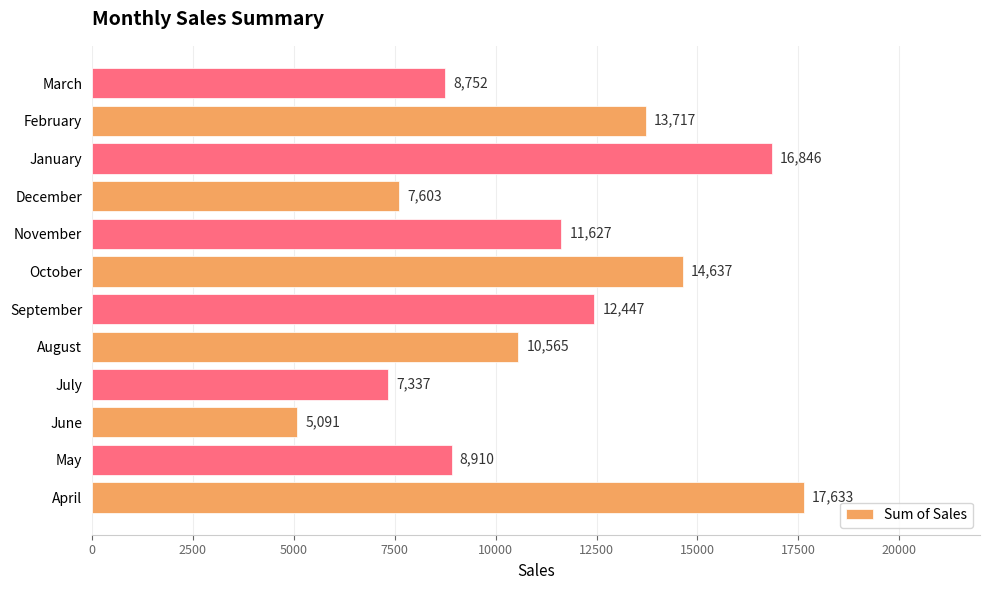

True or false: the data shows 2024 at March.

False